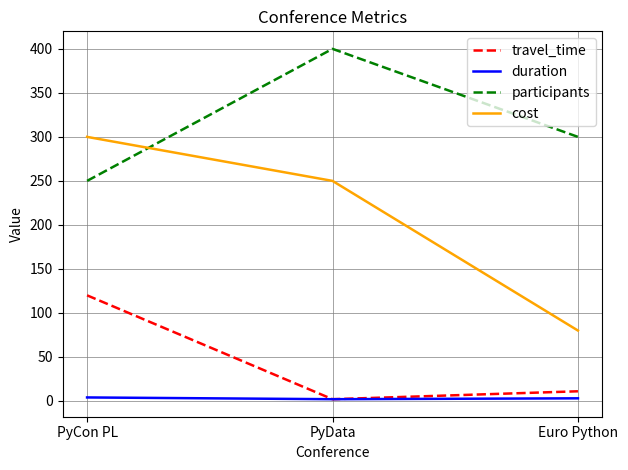

At how many categories does at least one series exceed 6?

3